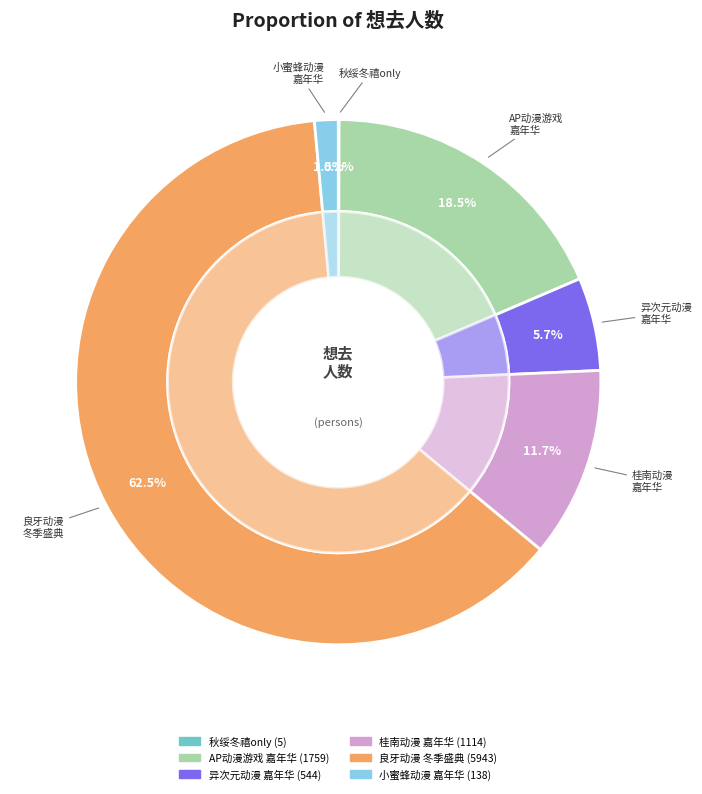

What is the total percentage of 南宁·桂南动漫游戏嘉年华 and 南宁·2024良牙动漫冬季盛典（冬典）?

74.3%